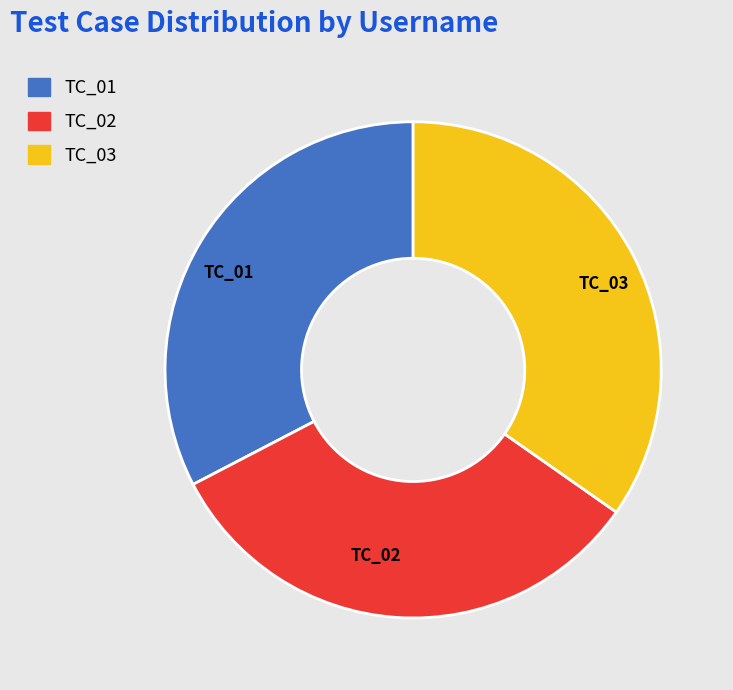

How many segments does this pie chart have?

3